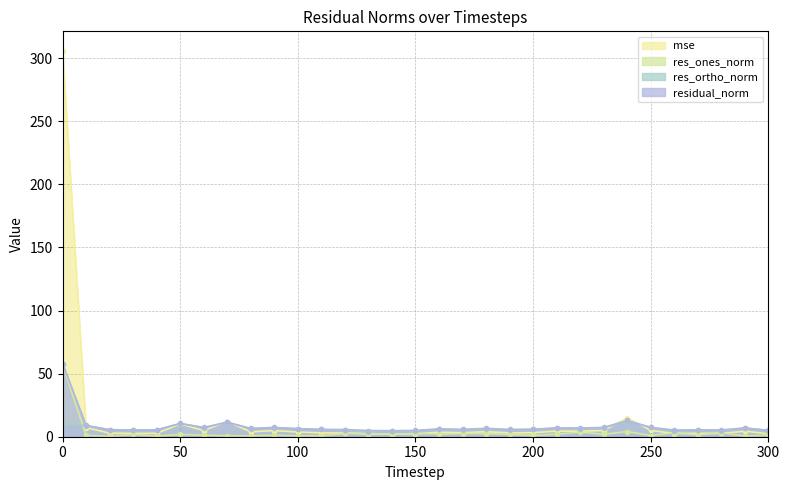

Reading left to right, list all the values displayed in this chart.

mse: 306.0	7.2	2.8	2.6	2.7	10.1	4.9	12.0	3.9	4.9	3.7	3.0	3.0	2.2	2.0	2.3	3.5	3.1	4.0	3.0	3.2	4.5	4.3	4.9	15.1	5.0	2.5	2.7	2.6	4.4	2.3
res_ones_norm: 57.0	1.0	0.3	1.8	0.5	1.8	1.2	0.7	0.7	1.1	0.6	0.7	2.6	2.8	1.7	2.7	2.0	2.5	2.4	1.8	1.0	2.0	3.7	1.9	4.1	0.9	3.1	1.5	3.0	0.6	1.1
res_ortho_norm: 10.6	8.8	5.6	5.1	5.4	10.4	7.2	11.5	6.5	7.2	6.3	5.7	5.1	4.0	4.4	4.2	5.9	5.3	6.2	5.5	5.9	6.7	5.8	7.1	12.2	7.3	4.3	5.3	4.5	6.9	4.9
residual_norm: 58.0	8.9	5.6	5.4	5.4	10.5	7.3	11.5	6.5	7.3	6.4	5.8	5.7	4.9	4.7	5.0	6.2	5.9	6.6	5.8	5.9	7.0	6.9	7.3	12.9	7.4	5.3	5.5	5.4	7.0	5.1